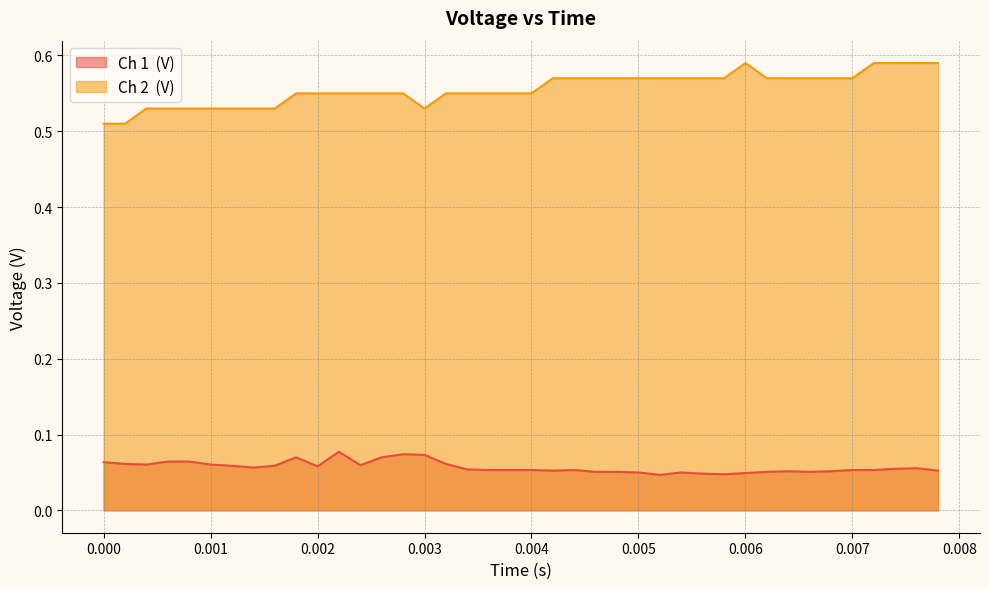

What is the minimum value for Ch 2  (V)?

0.5